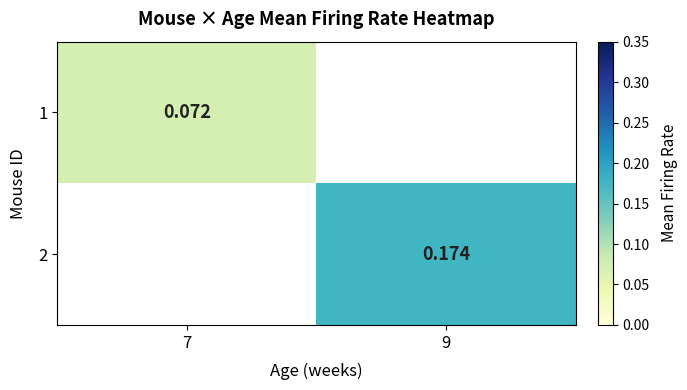

What is the smallest value displayed?

0.1